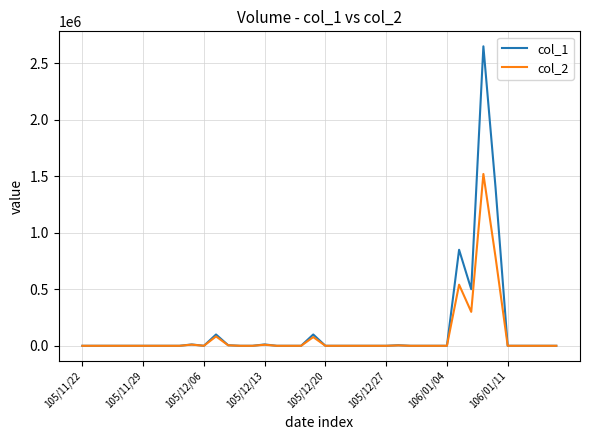

What is the greatest value displayed?

2648000